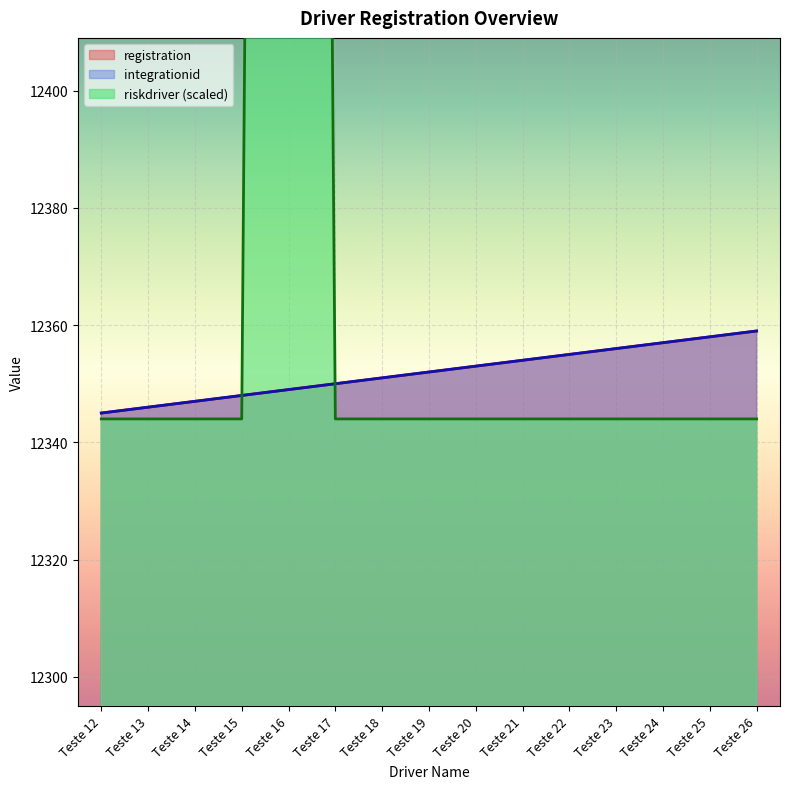

What is the difference between the maximum and minimum values in the riskdriver series?

1000